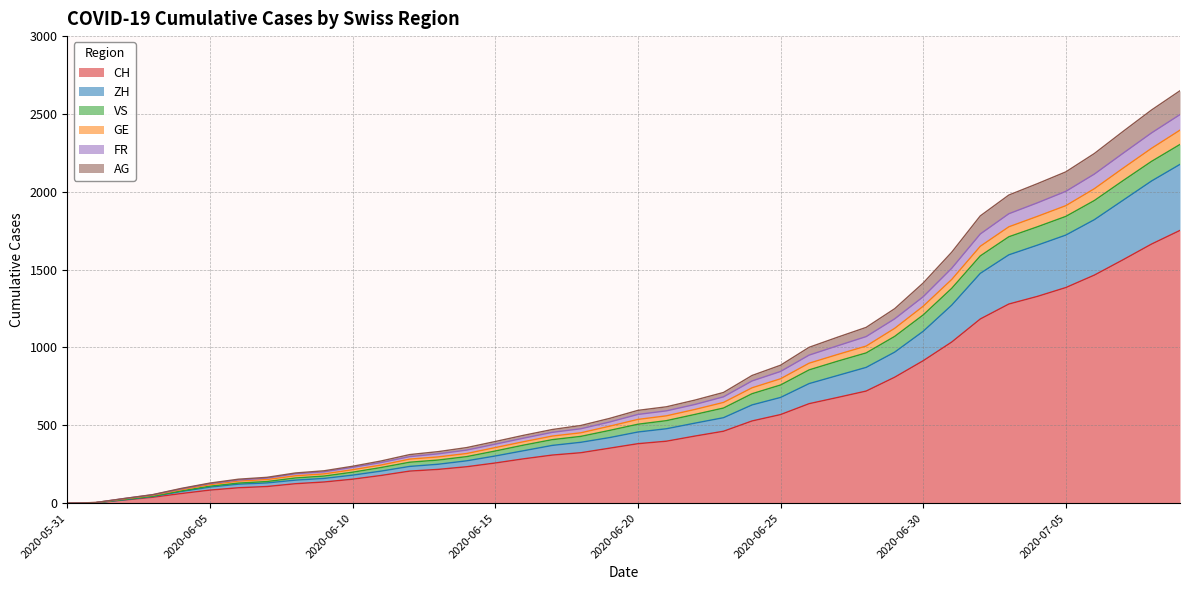

What is the highest value of the CH series?

1752